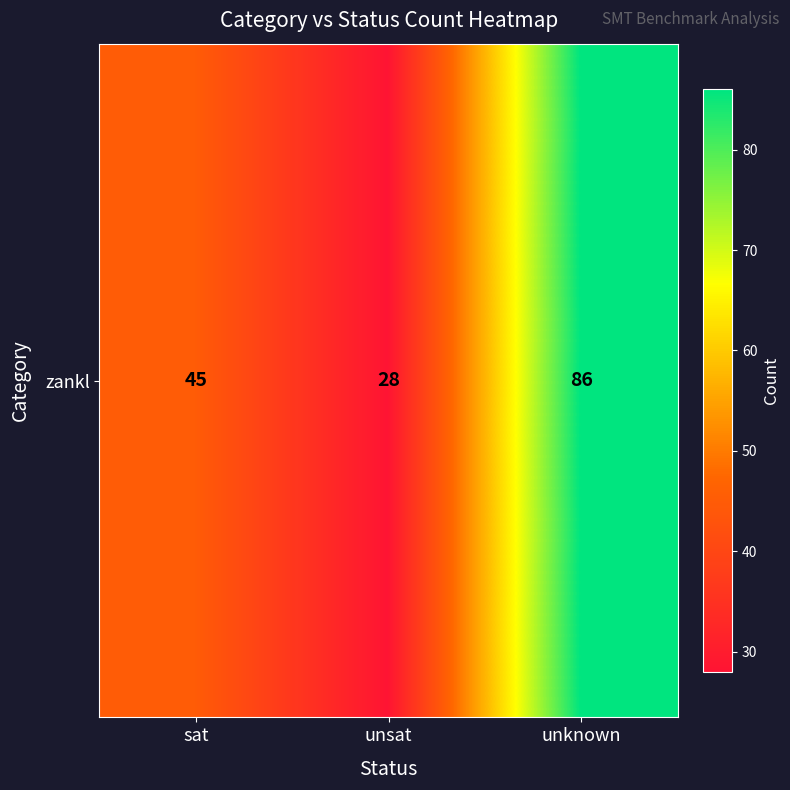

Reading left to right, what are all the values shown in this chart?

45	28	86